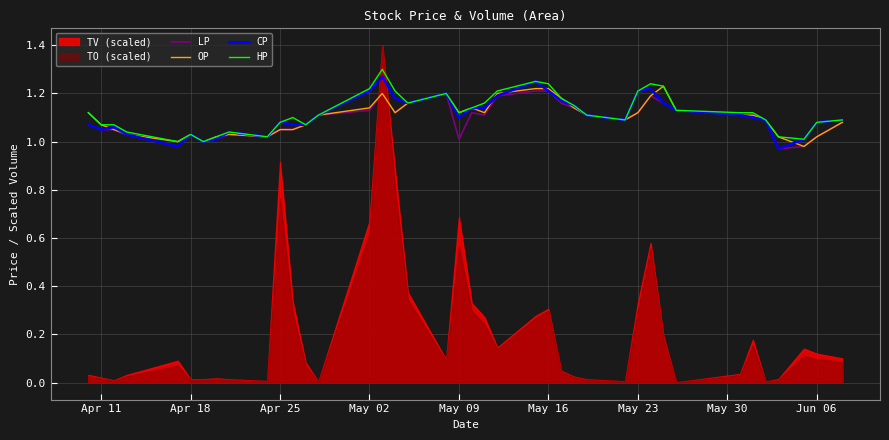

True or false: CP and HP intersect in this chart.

False